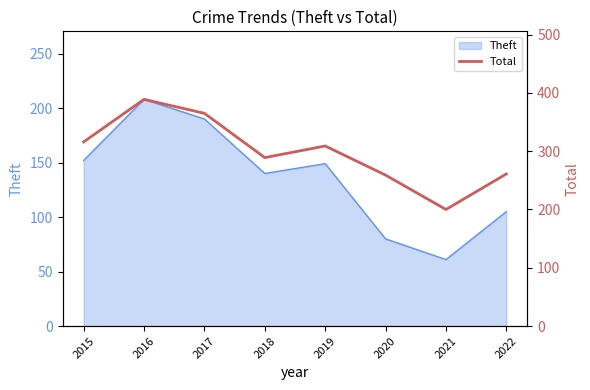

The Theft series shows 208 at 2016. True or false?

True